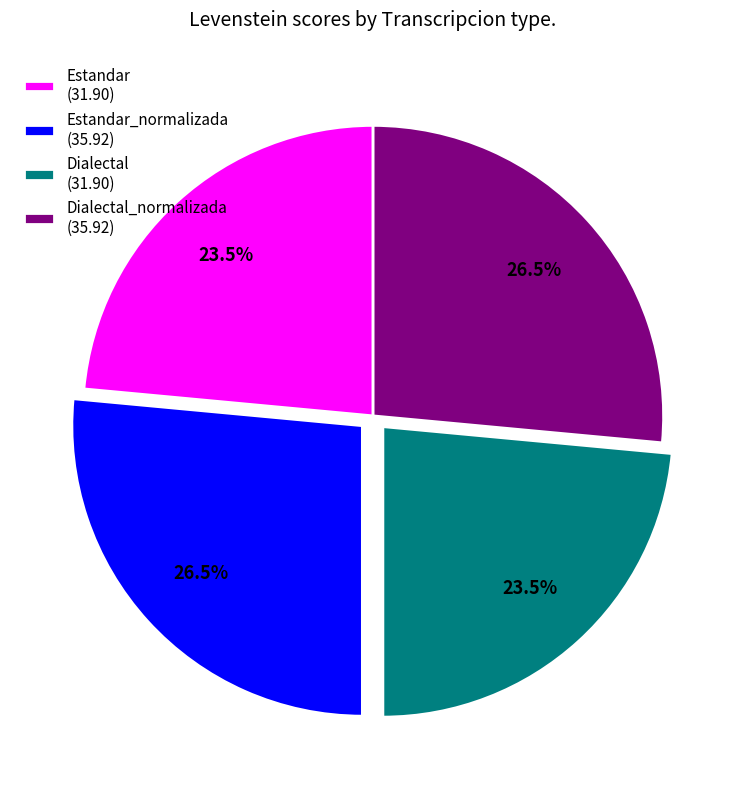

How many slices are in this pie chart?

4